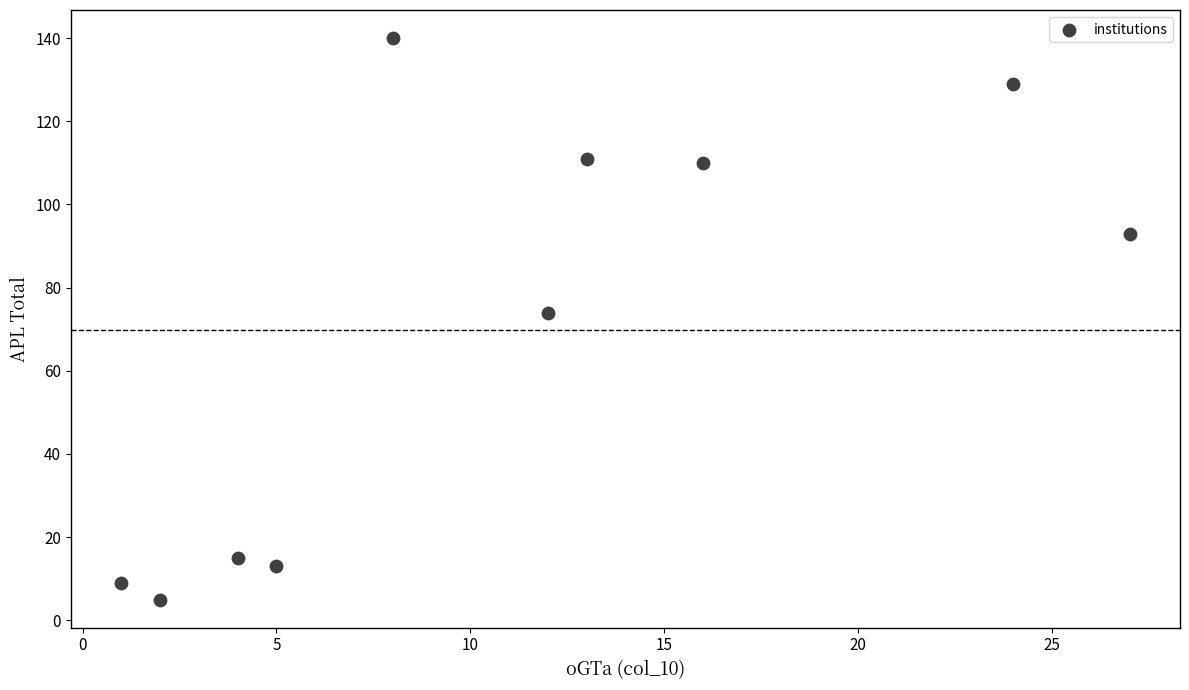

What Y value in the scatter plot is closest to 72?

74